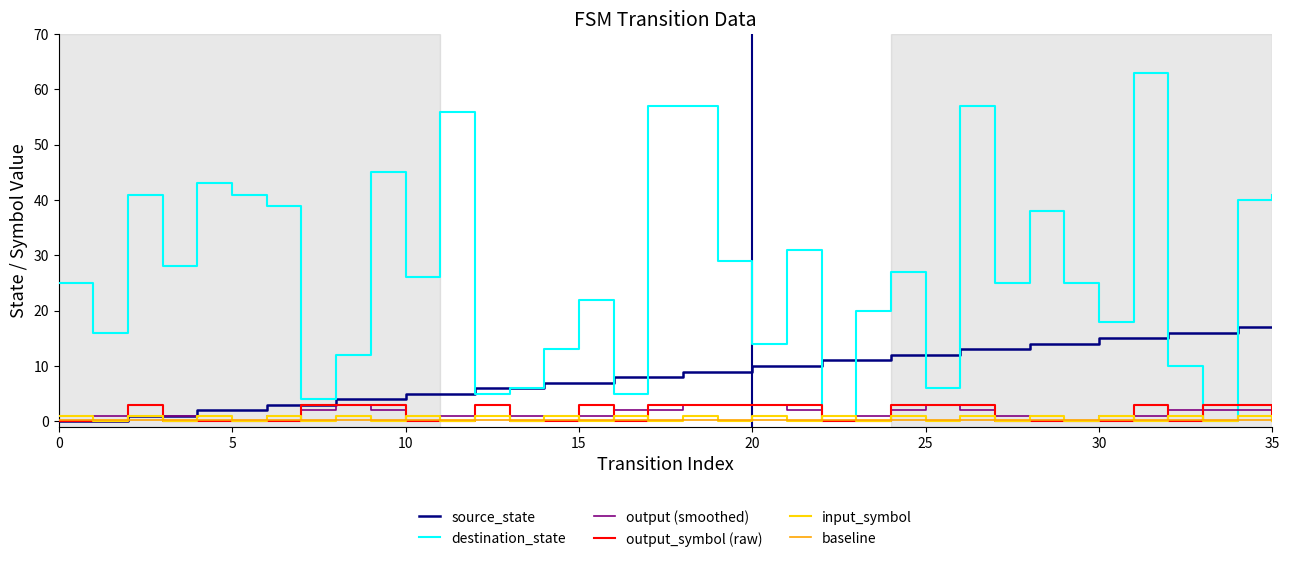

Which series has the largest range (max minus min)?

destination_state